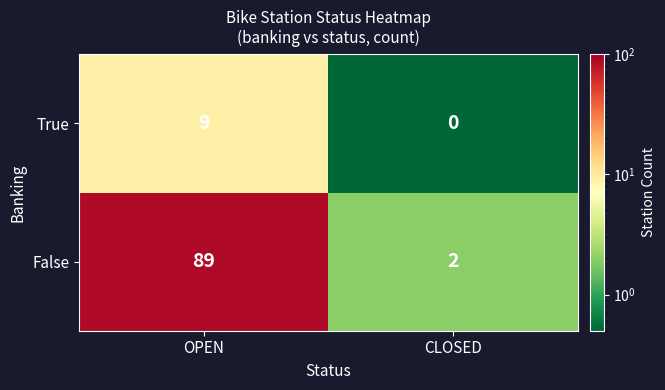

Count the number of data series in this chart.

2